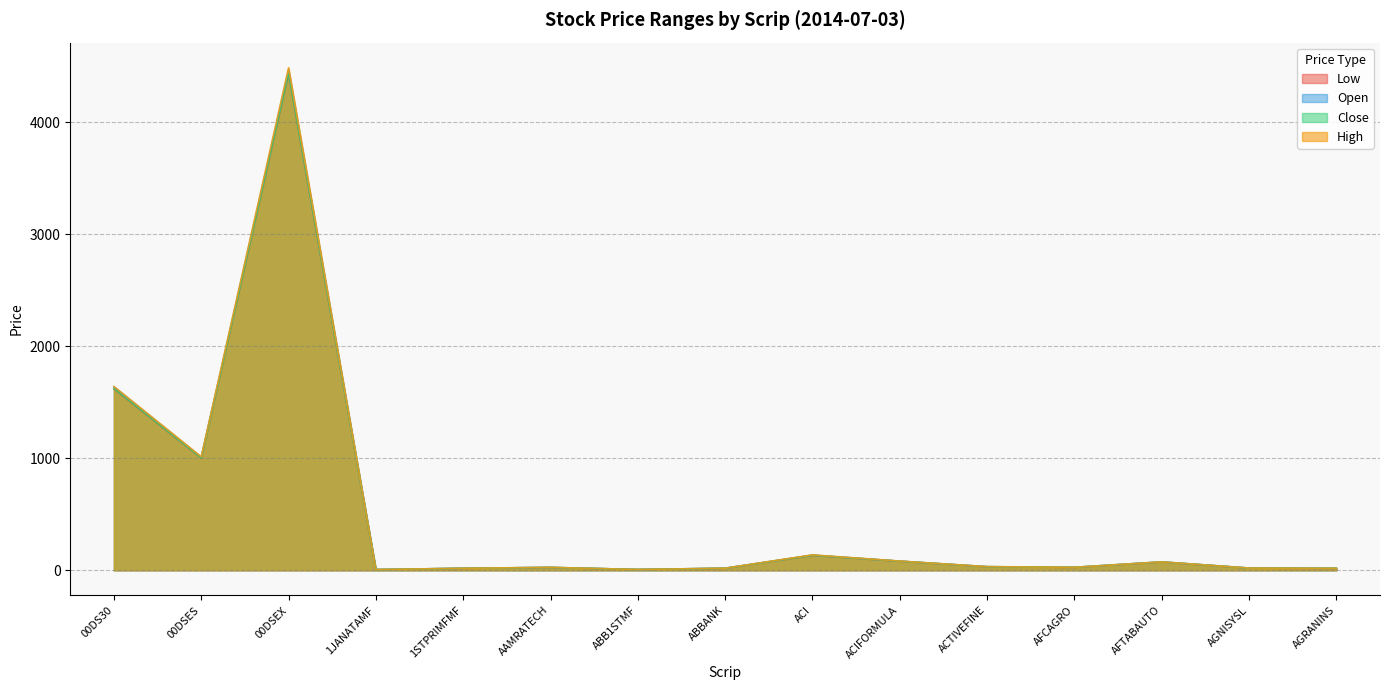

What is the total value across all series at AGRANINS?

68.4